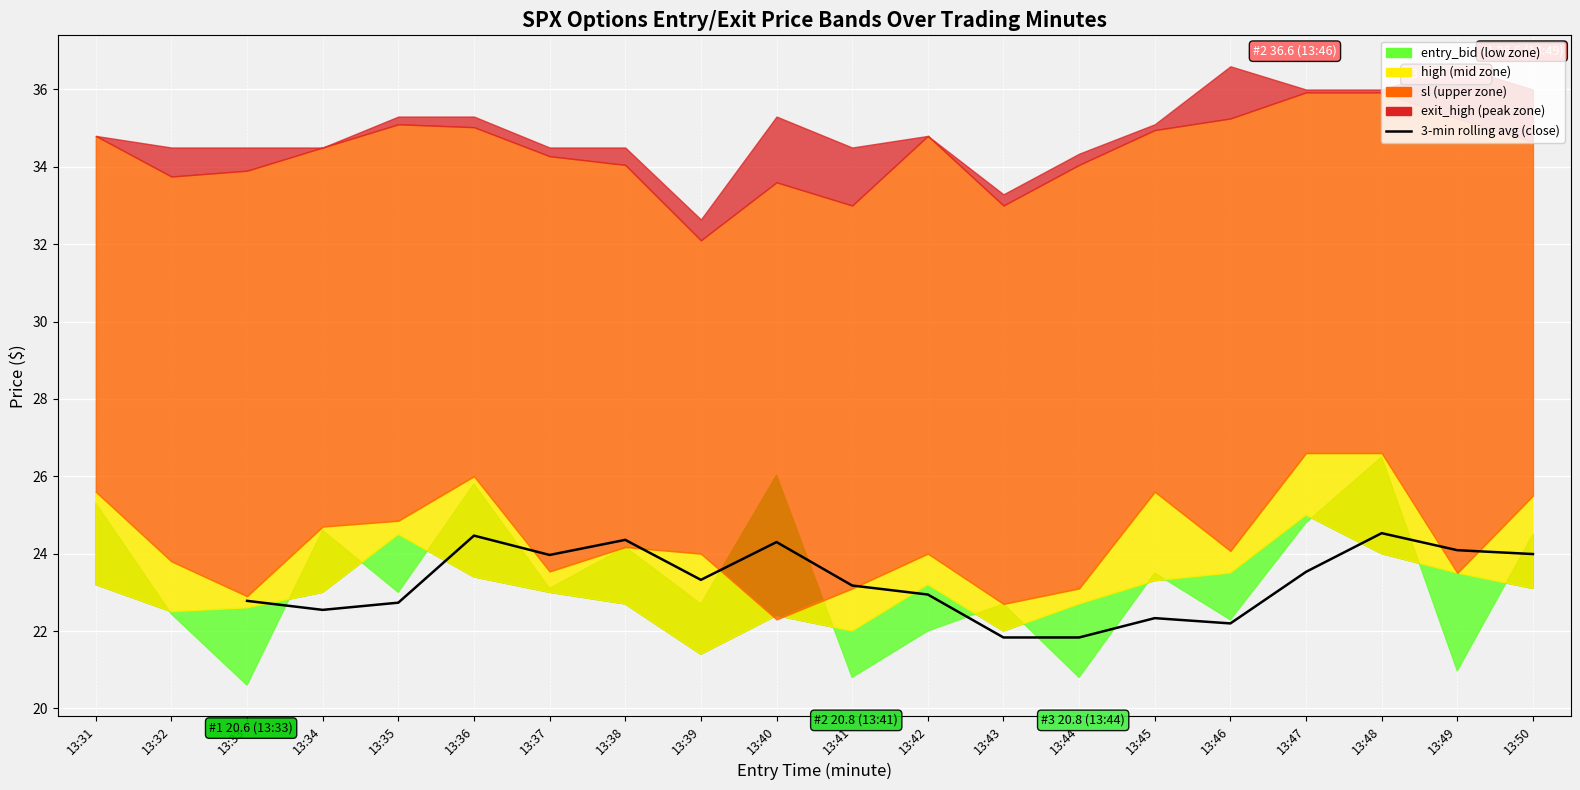

How many values are below 23?

8